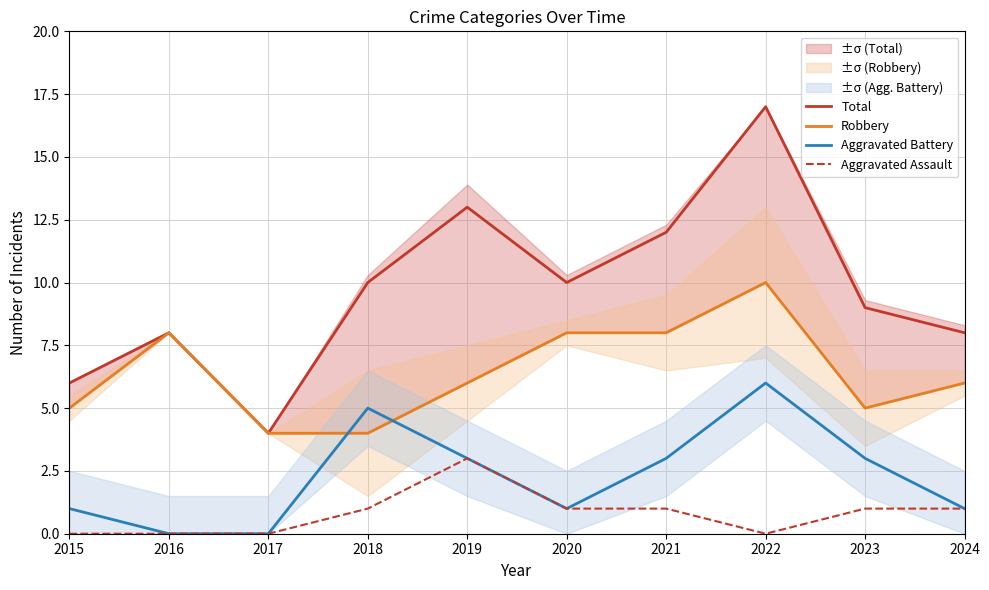

What is the approximate value of Aggravated Battery at 2018?

5